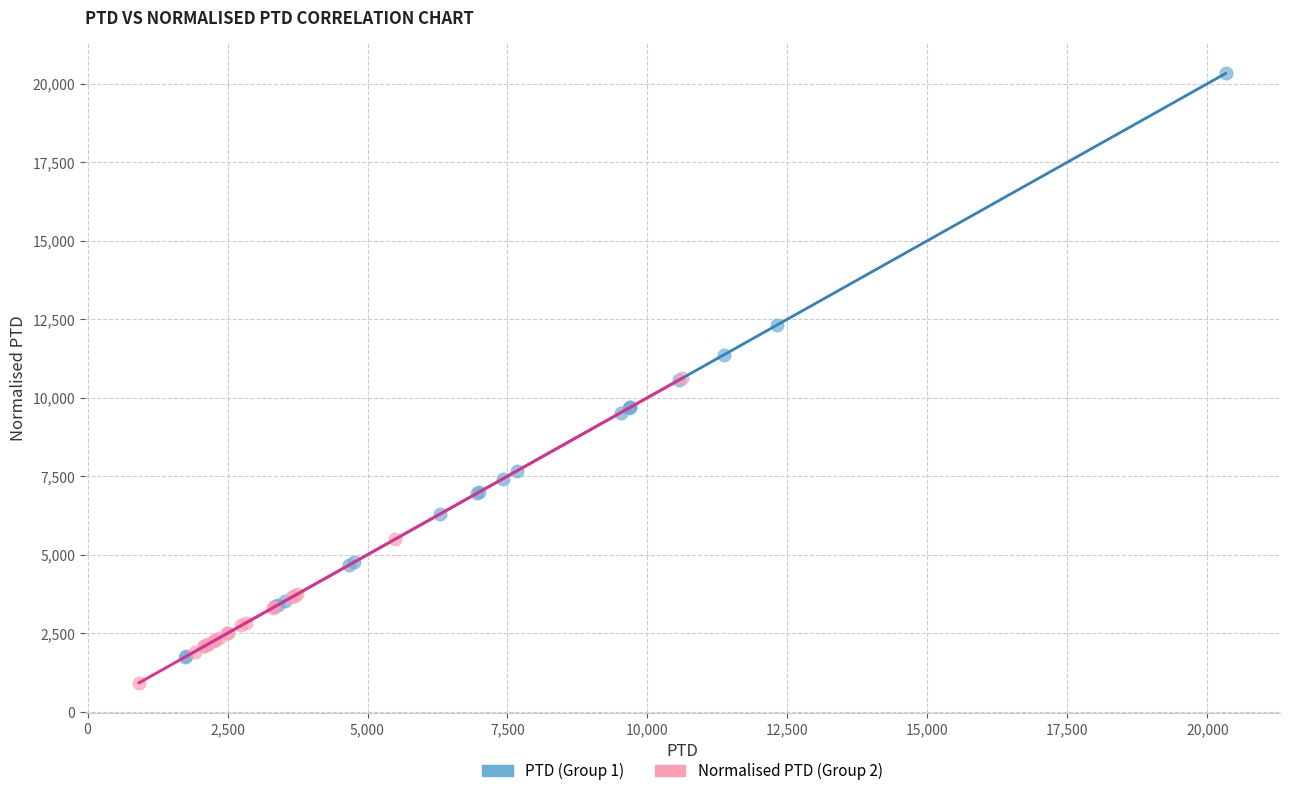

Which series contains the highest Y value?

PTD (Group 1)